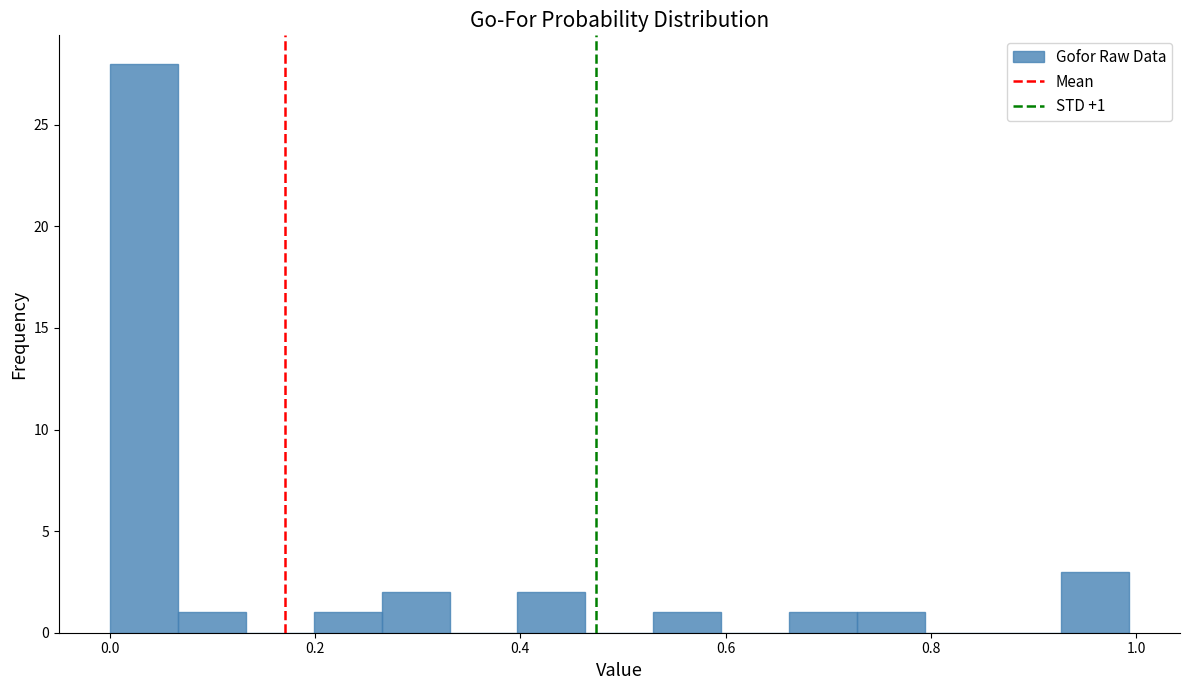

Around what value on the x-axis is the tallest bar? Give the approximate position of its centre, as read against the axis.

0.04